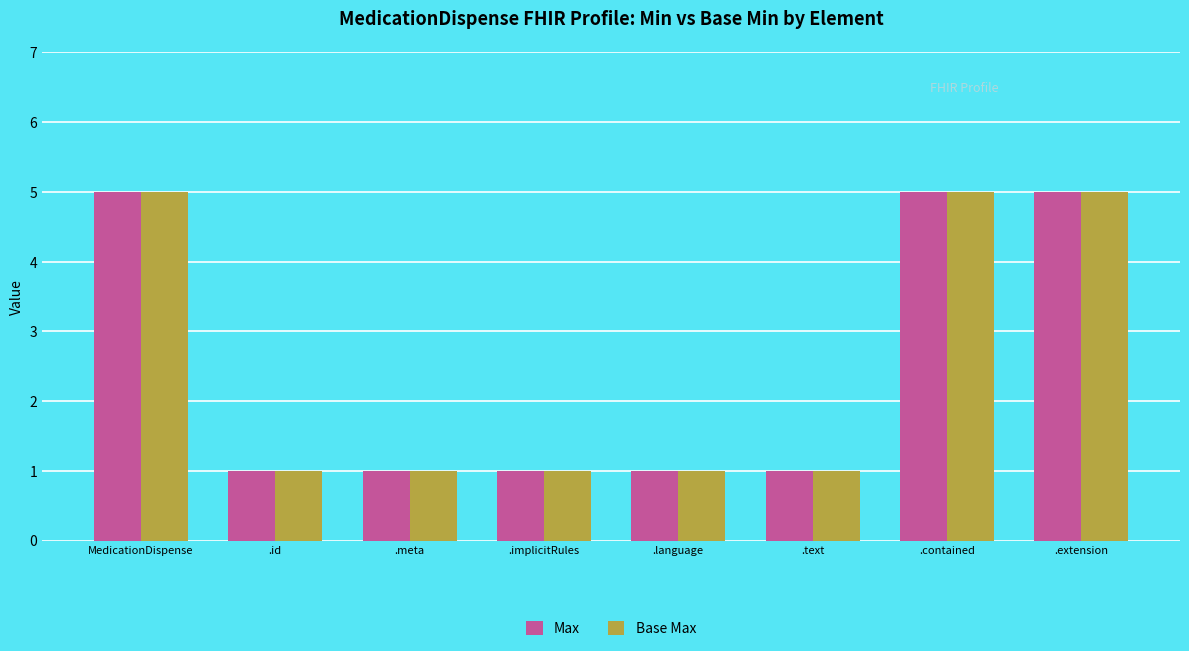

What are all the series names shown in the legend?

Max, Base Max